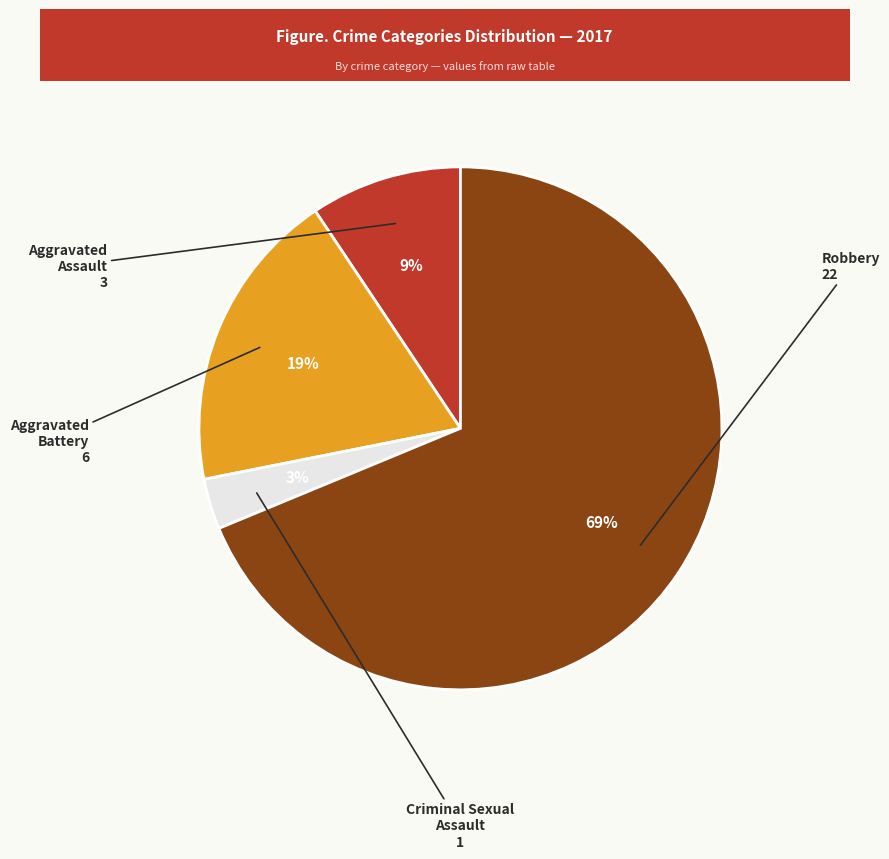

Is there a majority slice in this chart?

Yes